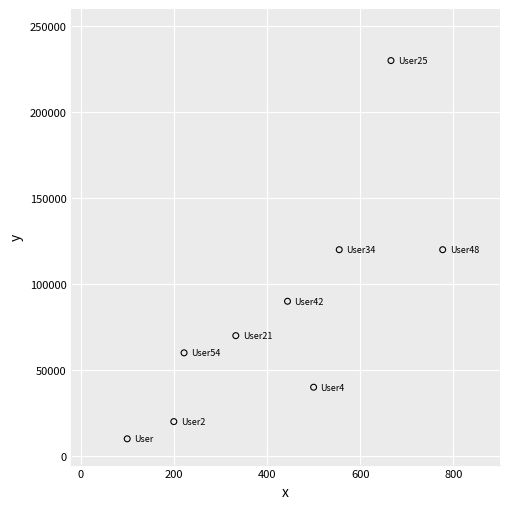

What is the range of X values (max minus min)?

677